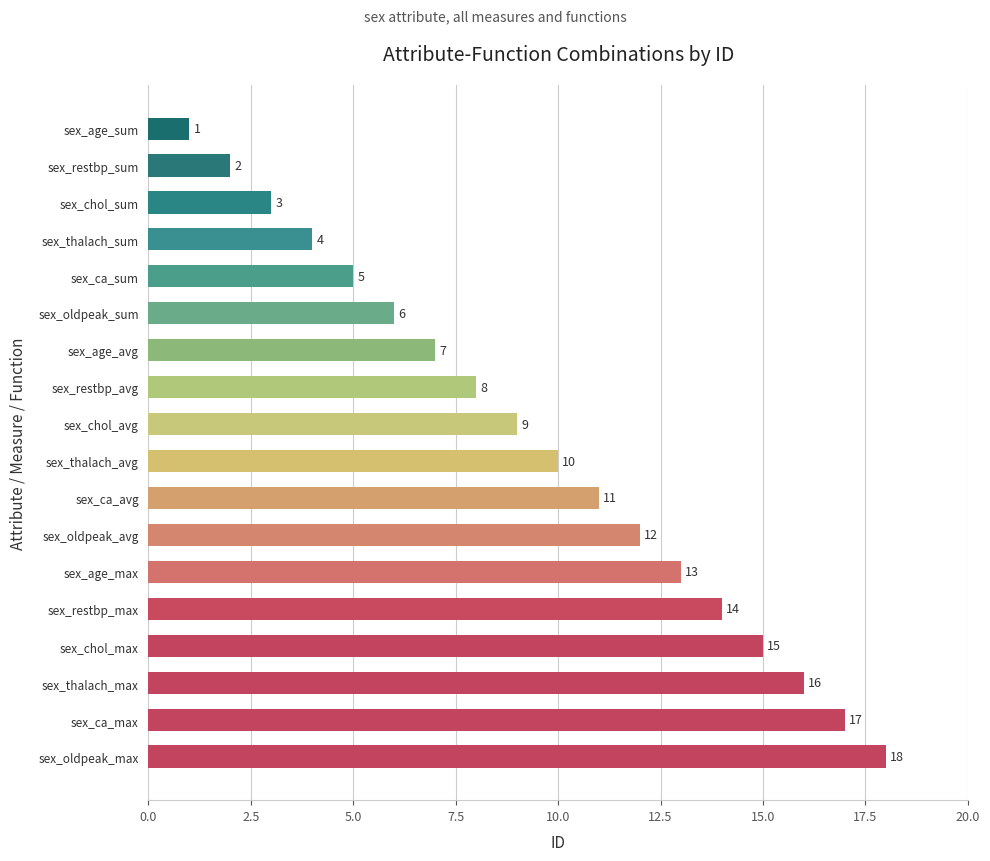

The chart shows a value of 15 at sex_chol_max. True or false?

True